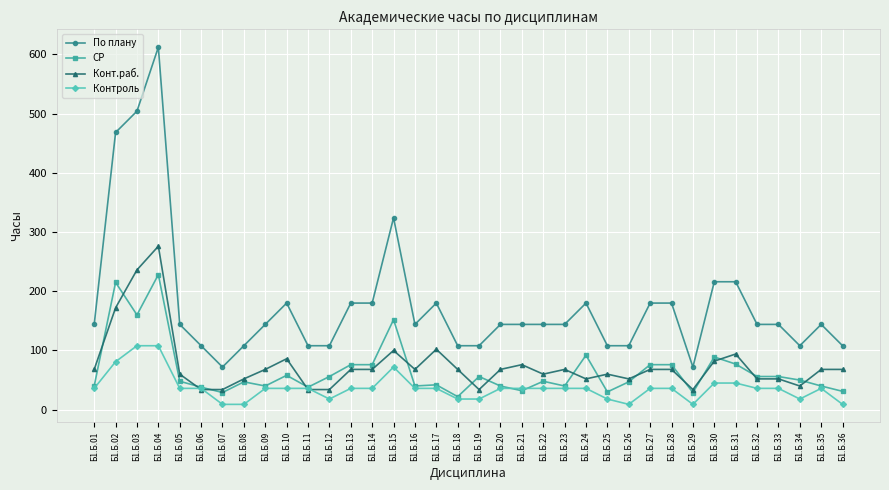

Which category has the highest value in the По плану series?

Б1.Б.04